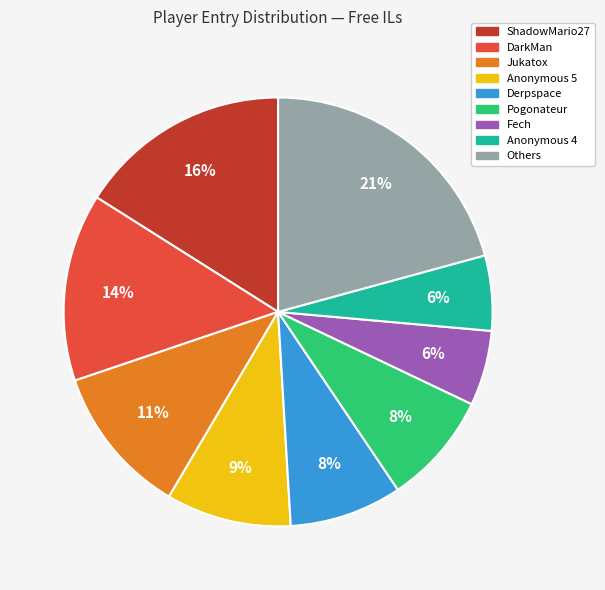

Count the number of slices in the pie.

9